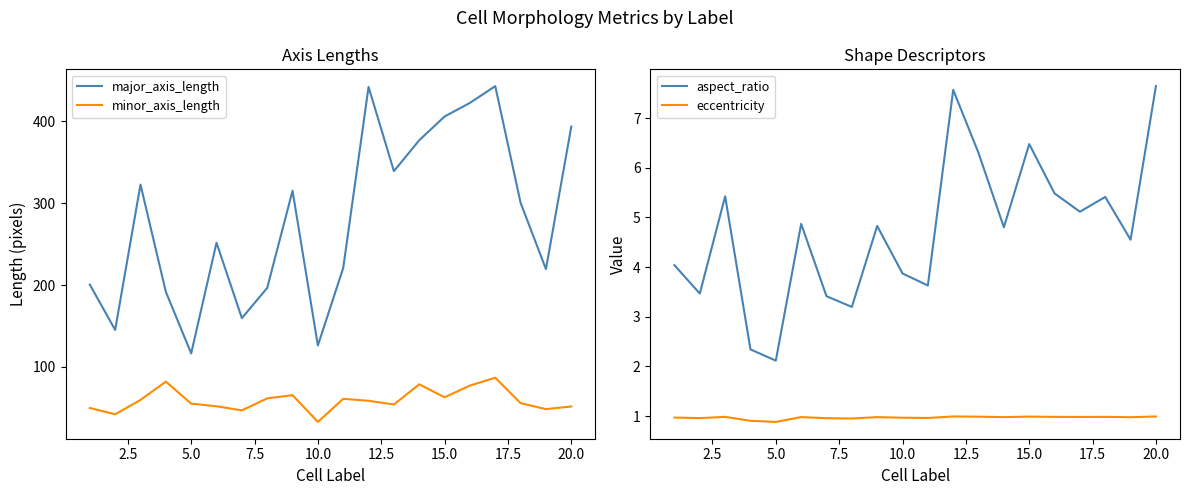

True or false: eccentricity has more than 2 points higher than both neighbors.

True